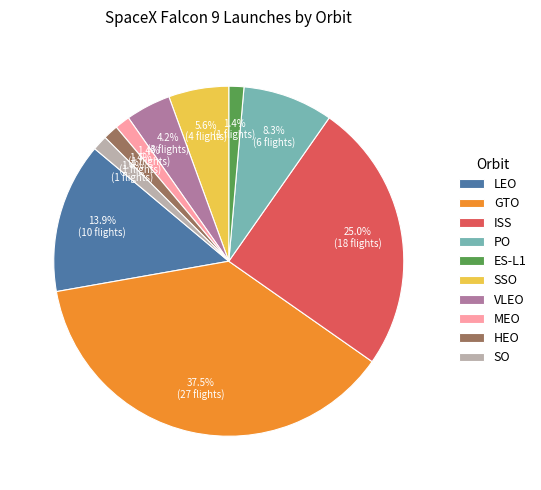

To the nearest percent, what is the combined percentage of ISS and MEO?

26%